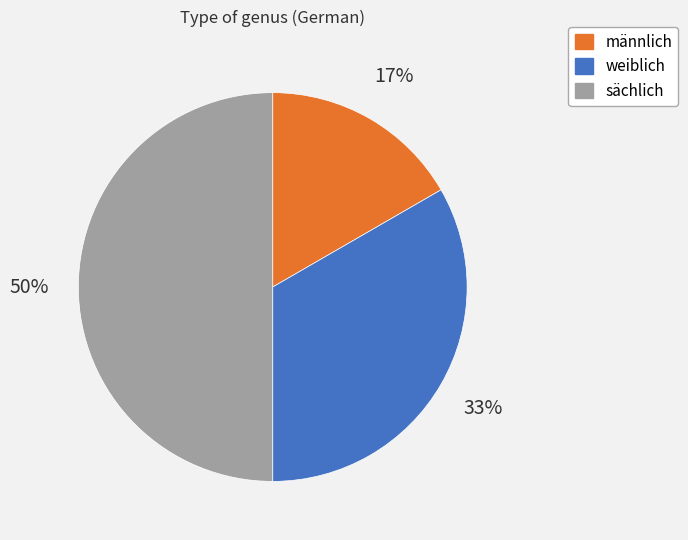

How many slices are in this pie chart?

3